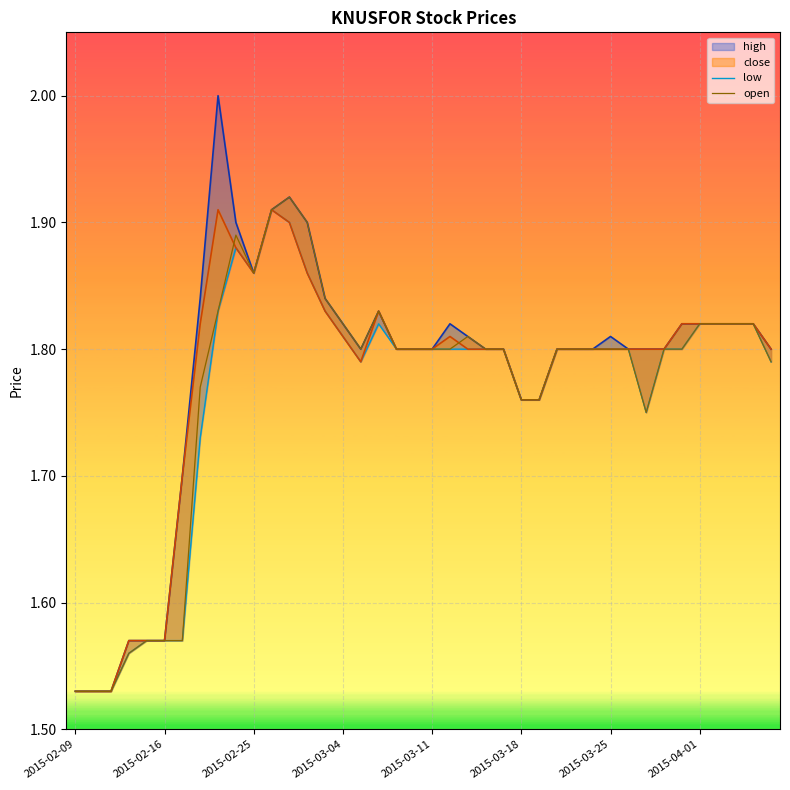

What is the value of the low point at the 16th from the left?

1.8